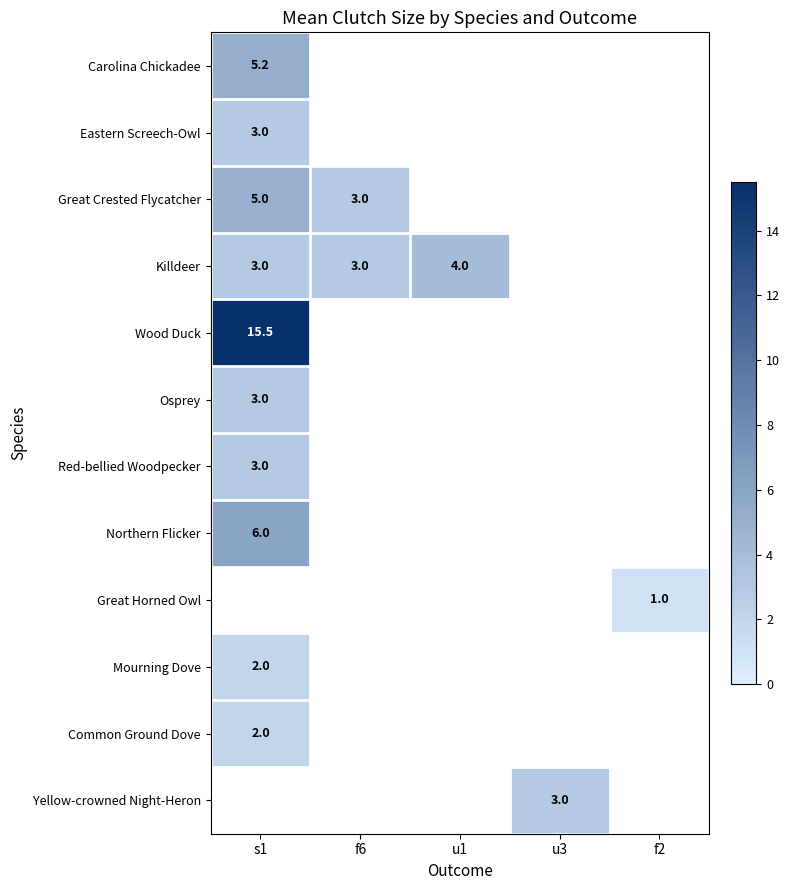

The value of Great Crested Flycatcher at f6 is 3.0. True or false?

True